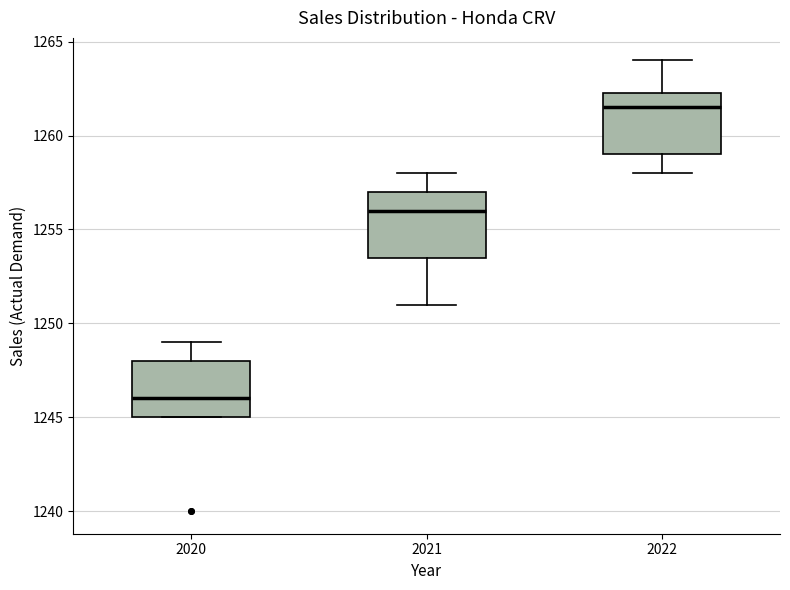

Reading left to right, transcribe this box plot: for each box, give where its median line is, the range the box spans, and where its two whiskers end, as read against the y-axis. The values are not printed on the chart, so give them approximately, as read against the axis.

2020: median 1246.0, box 1245.0 to 1248.0, whiskers 1245.0 to 1249.0
2021: median 1256.0, box 1253.5 to 1257.0, whiskers 1251.0 to 1258.0
2022: median 1261.5, box 1259.0 to 1262.5, whiskers 1258.0 to 1264.0